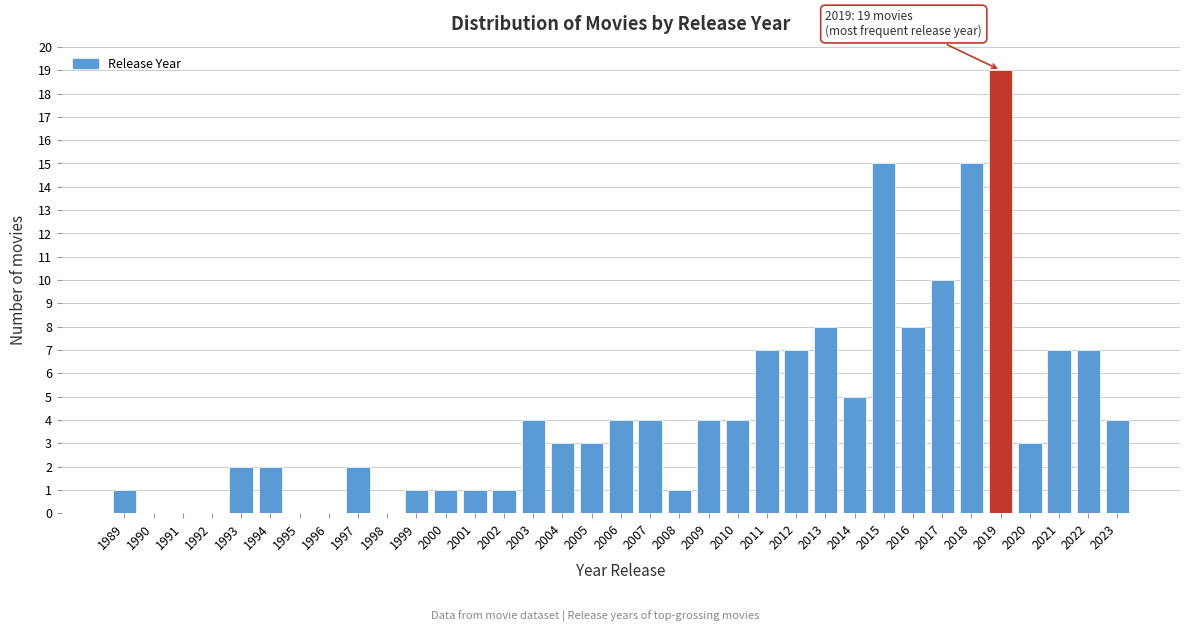

Over which range of the x-axis is the bar tallest?

2018.5 to 2019.5